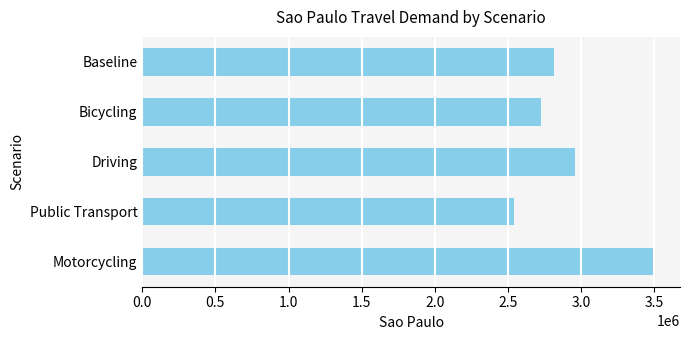

Which has a higher value, Motorcycling or Public Transport?

Motorcycling